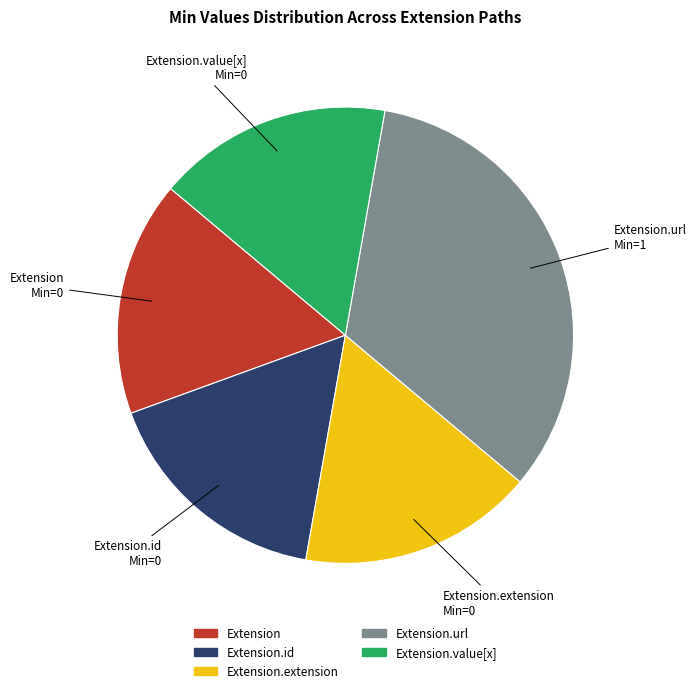

The Extension.url slice represents 21% of the pie. True or false?

False